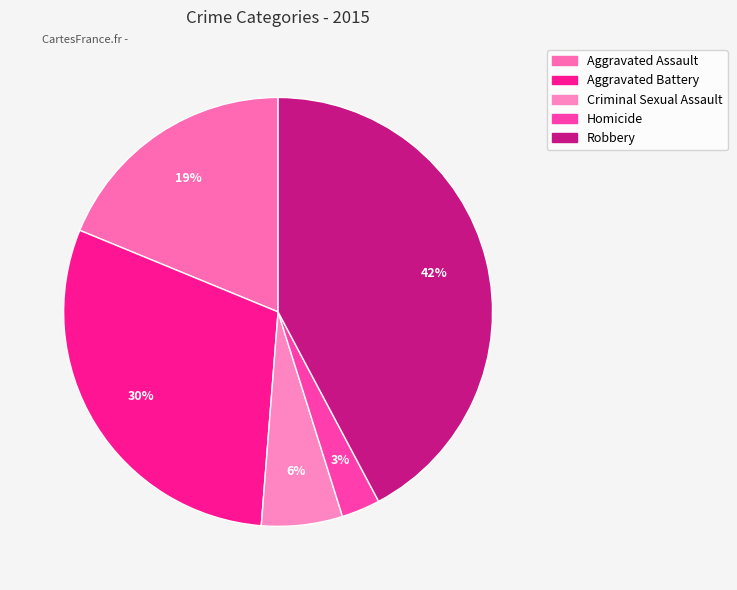

How many segments does this pie chart have?

5